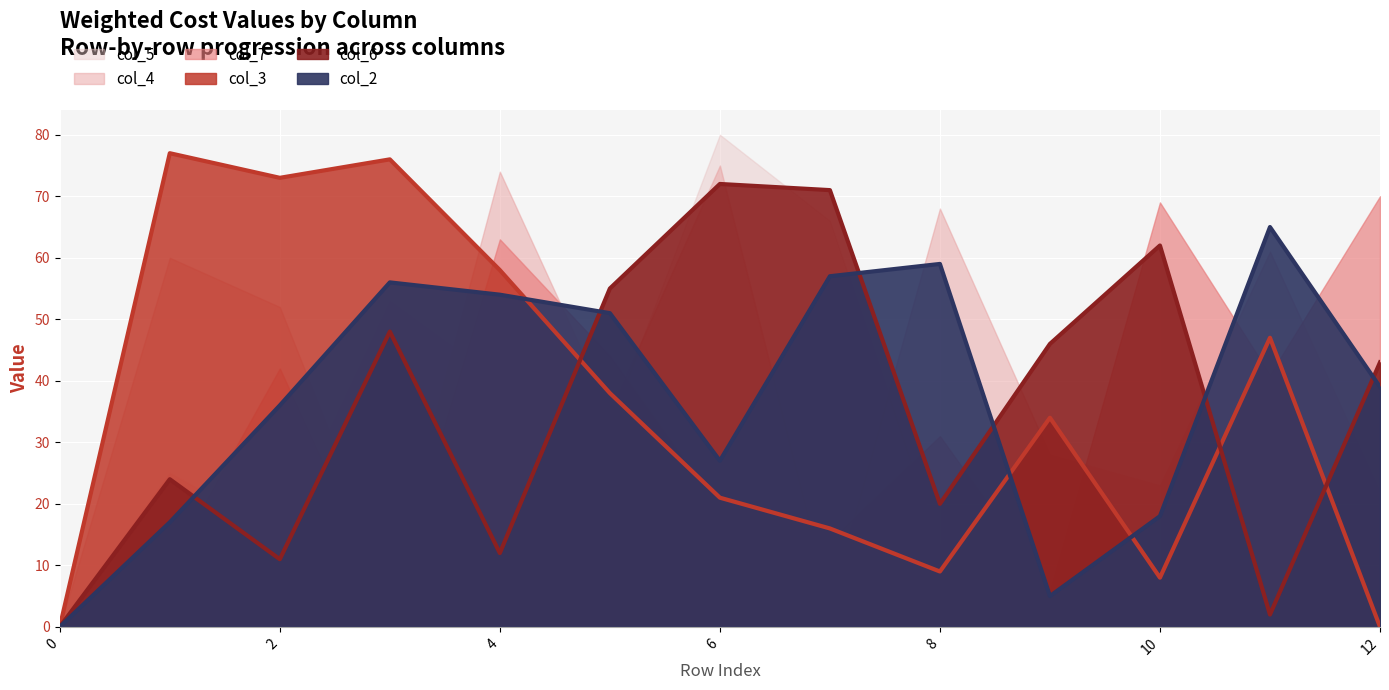

The value of col_6 line at 2 is 3. True or false?

False